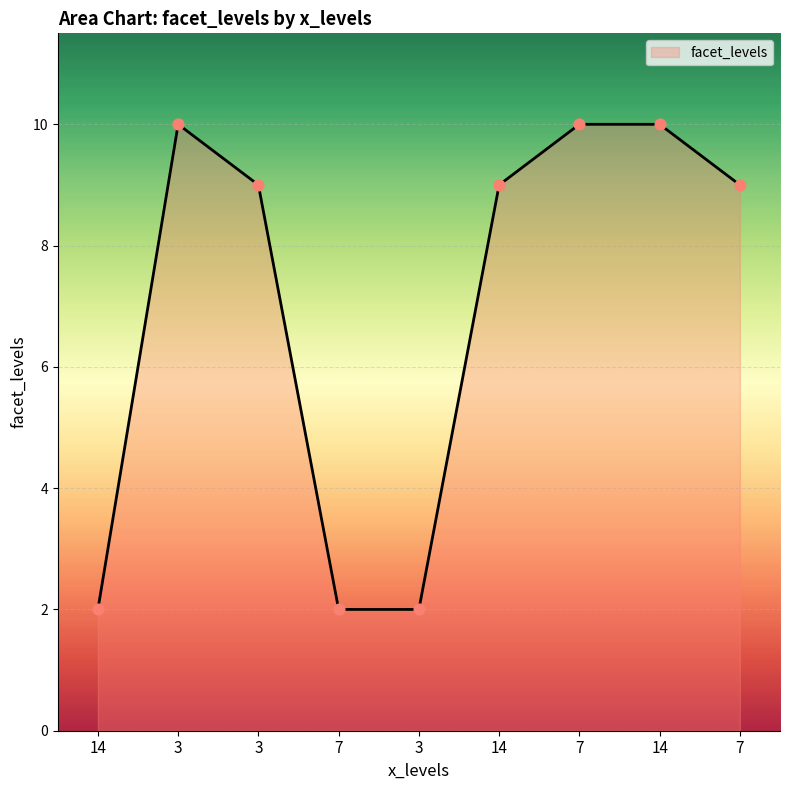

What is the change in value from 3 to 14?

+7